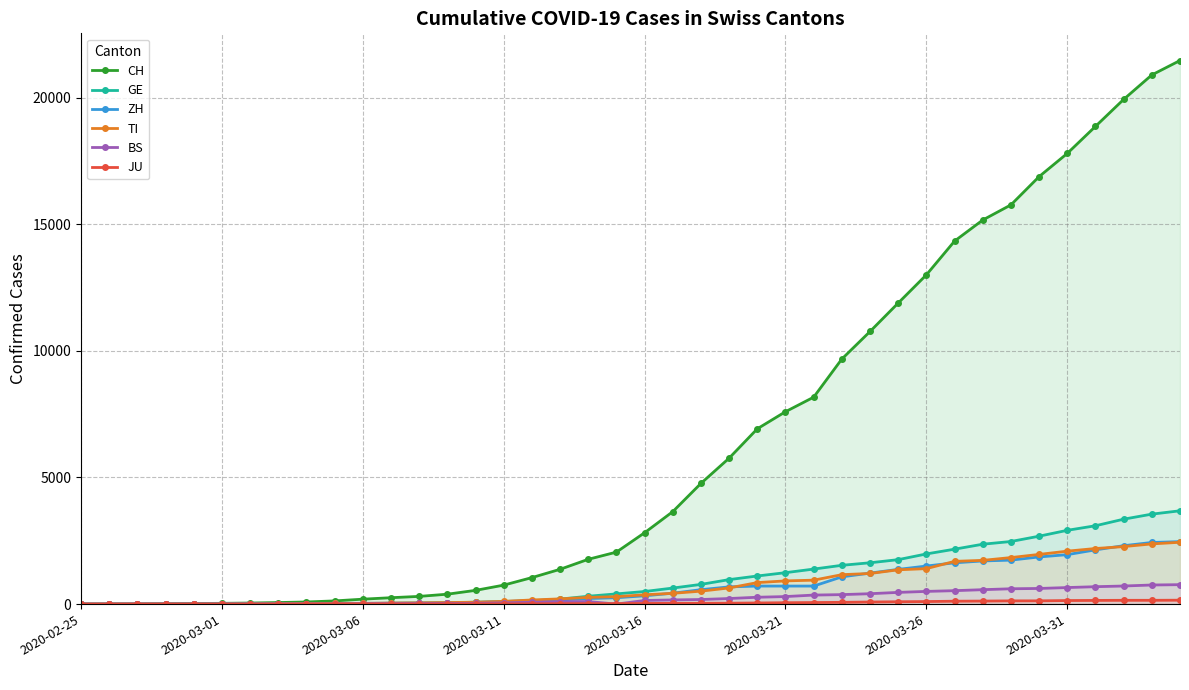

What is the difference between the maximum and second lowest values in the JU series?

154